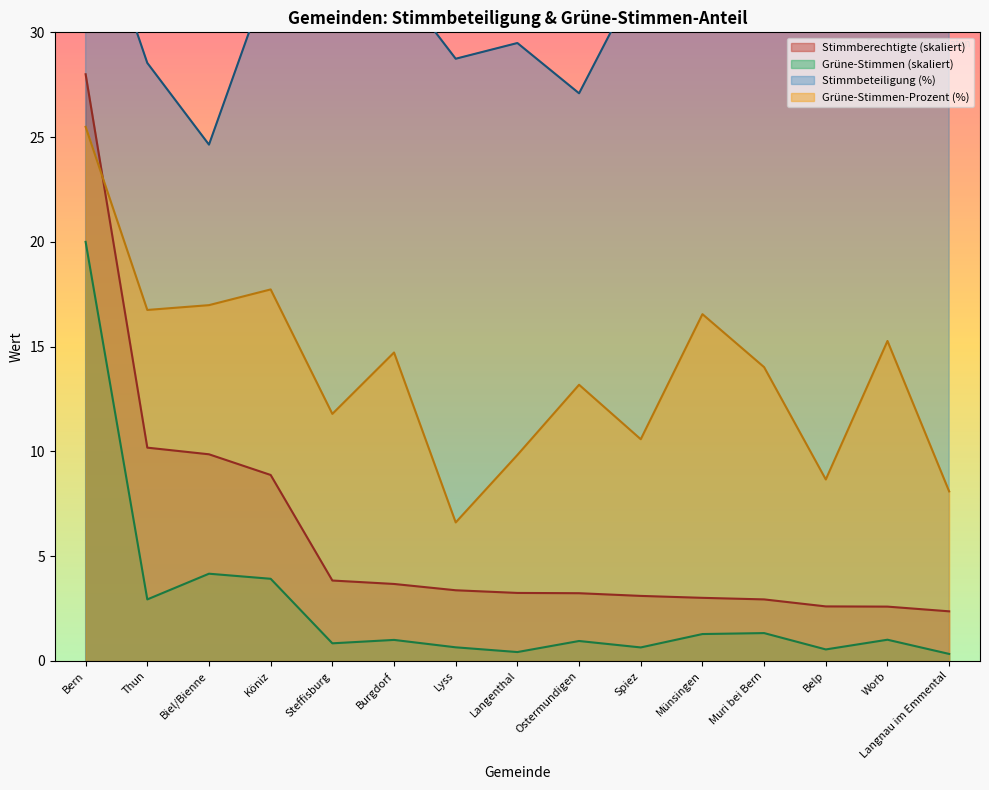

What is the highest value of the Stimmberechtigte series?

28.0